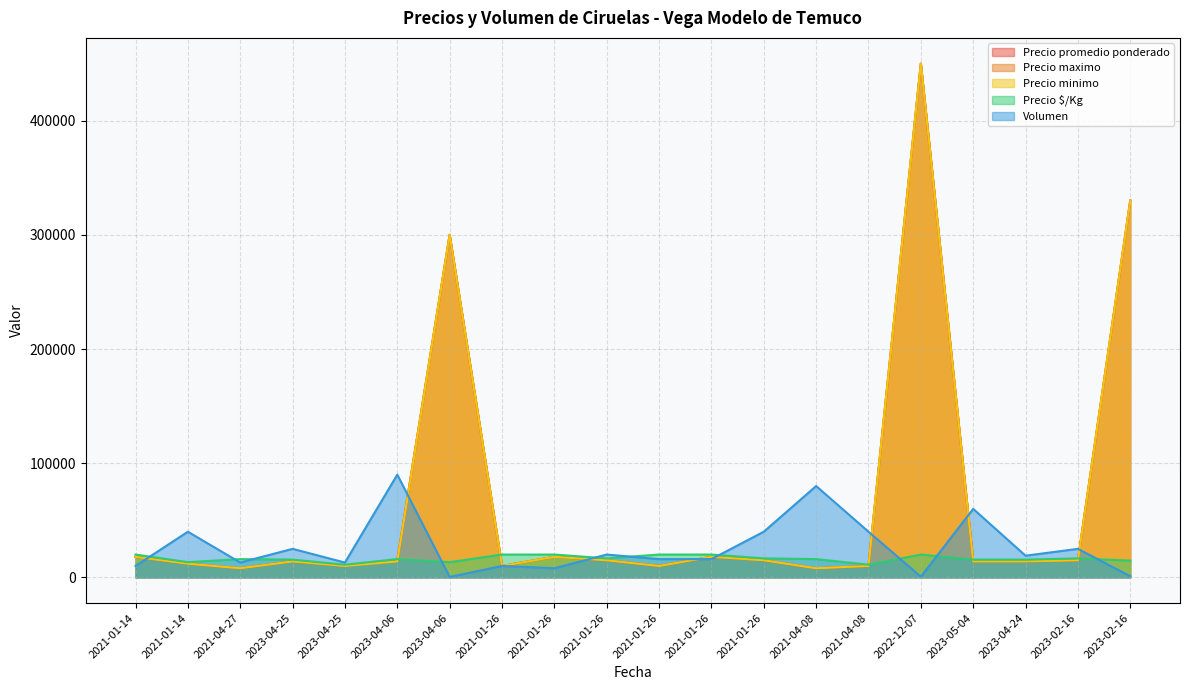

Reading left to right, transcribe all the data shown in this chart.

Precio promedio ponderado: 18000	12000	8000	14000	10000	14444	300000	10000	18000	15000	10000	18000	15000	8000	10000	450000	14000	14000	15000	330000
Precio maximo: 18000	12000	8000	14000	10000	15000	300000	10000	18000	15000	10000	18000	15000	8000	10000	450000	14000	14000	15000	330000
Precio minimo: 18000	12000	8000	14000	10000	14000	300000	10000	18000	15000	10000	18000	15000	8000	10000	450000	14000	14000	15000	330000
Precio $/Kg: 20000	13340	16000	15560	11120	16040	13340	20000	20000	16660	20000	20000	16660	16000	11120	20000	15560	15560	16660	14660
Volumen: 10000	40000	13000	25000	13000	90000	400	10000	8000	20000	16000	16000	40000	80000	40000	600	60000	19000	25000	1000